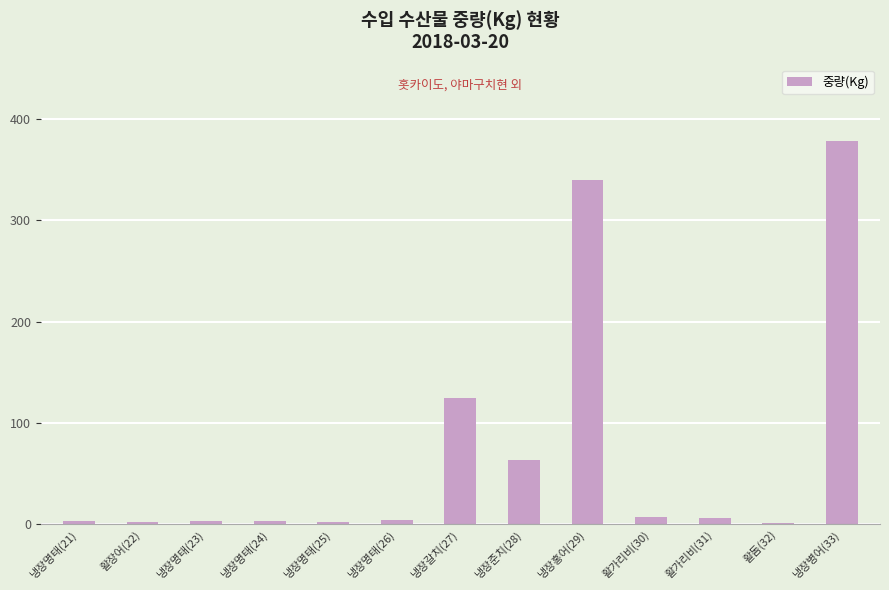

What is the sum of the values at 냉장준치(28) and 냉장홍어(29)?

403